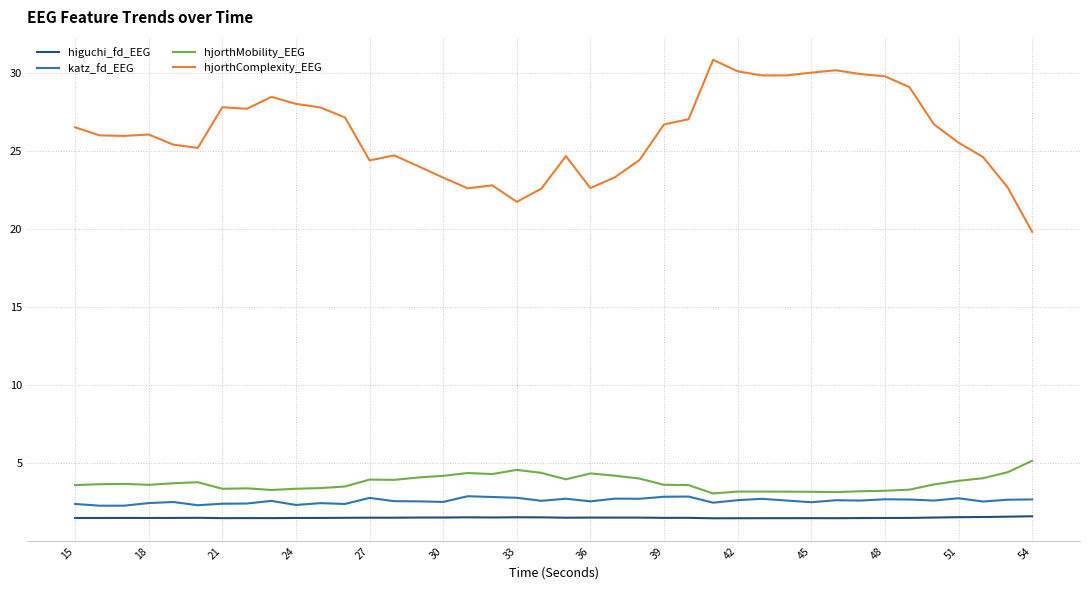

True or false: hjorthComplexity_EEG and katz_fd_EEG cross at least once.

False